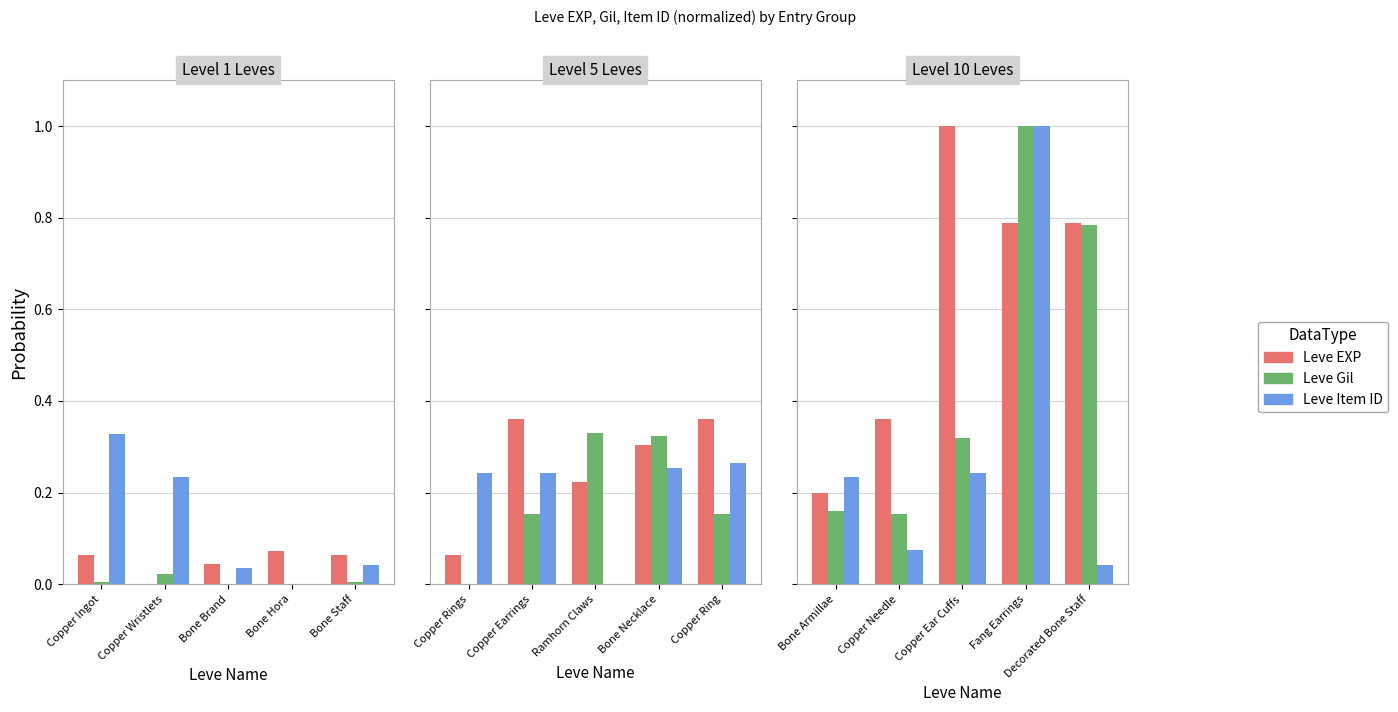

True or false: Leve Item ID has a value of 0.0 at Decorated Bone Staff.

False